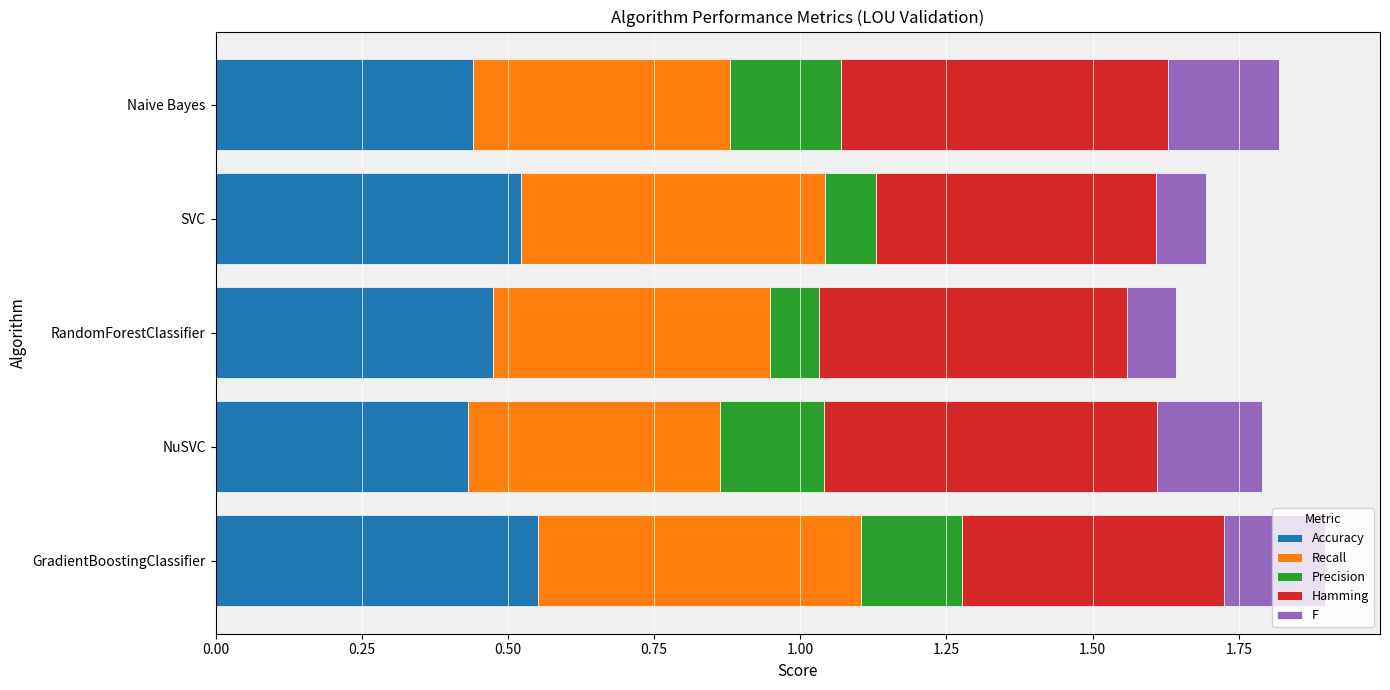

True or false: Accuracy has a value of 0.8 at SVC.

False